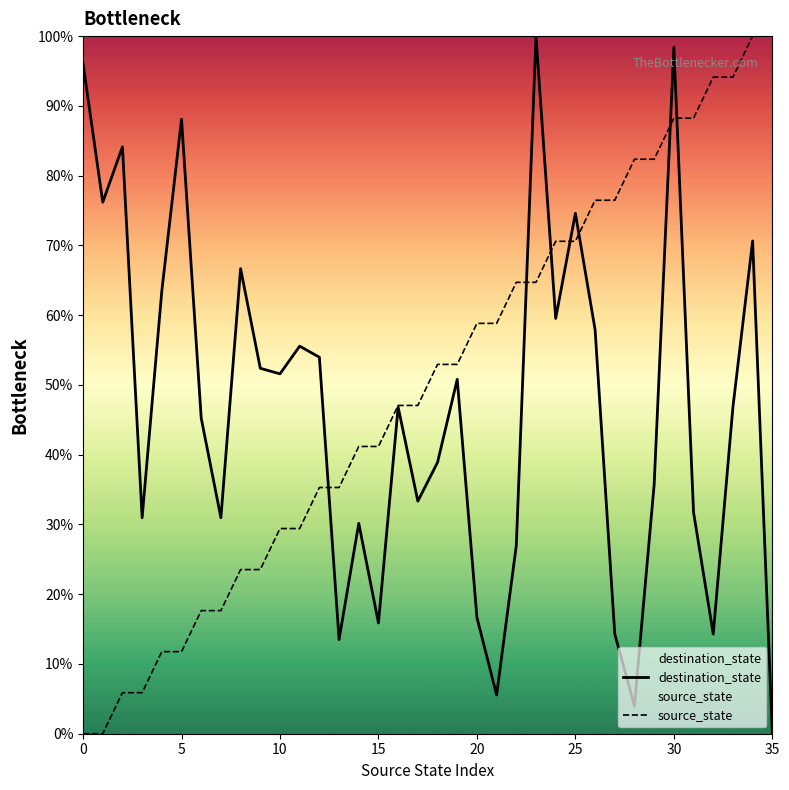

What is the difference between the highest and lowest values at 16?

0.2